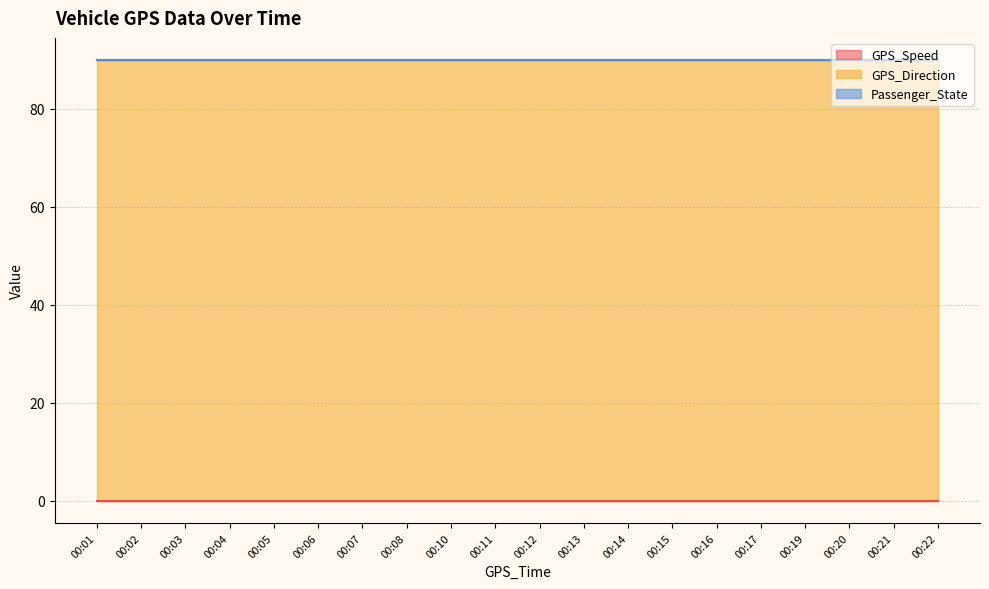

Reading left to right, extract all data points from this chart.

GPS_Speed: 00:01=0	00:02=0	00:03=0	00:04=0	00:05=0	00:06=0	00:07=0	00:08=0	00:10=0	00:11=0	00:12=0	00:13=0	00:14=0	00:15=0	00:16=0	00:17=0	00:19=0	00:20=0	00:21=0	00:22=0
GPS_Direction: 00:01=90	00:02=90	00:03=90	00:04=90	00:05=90	00:06=90	00:07=90	00:08=90	00:10=90	00:11=90	00:12=90	00:13=90	00:14=90	00:15=90	00:16=90	00:17=90	00:19=90	00:20=90	00:21=90	00:22=90
Passenger_State: 00:01=0	00:02=0	00:03=0	00:04=0	00:05=0	00:06=0	00:07=0	00:08=0	00:10=0	00:11=0	00:12=0	00:13=0	00:14=0	00:15=0	00:16=0	00:17=0	00:19=0	00:20=0	00:21=0	00:22=0